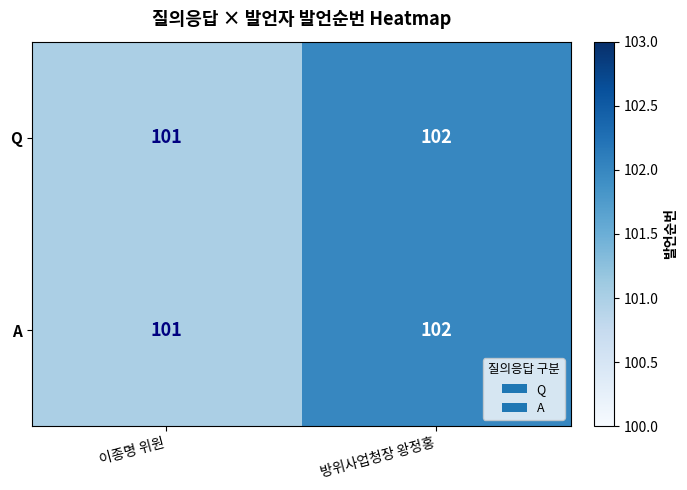

What is the total value across all series at 이종명 위원?

202